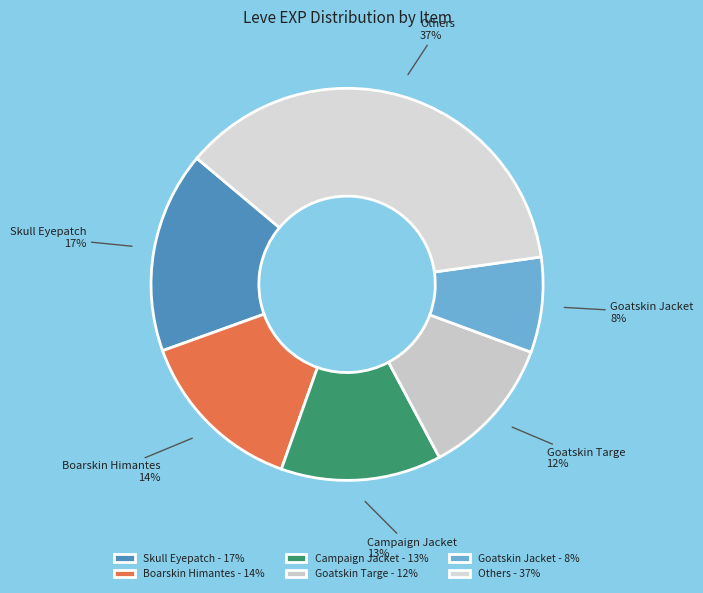

Is Goatskin Targe the majority of the pie?

No